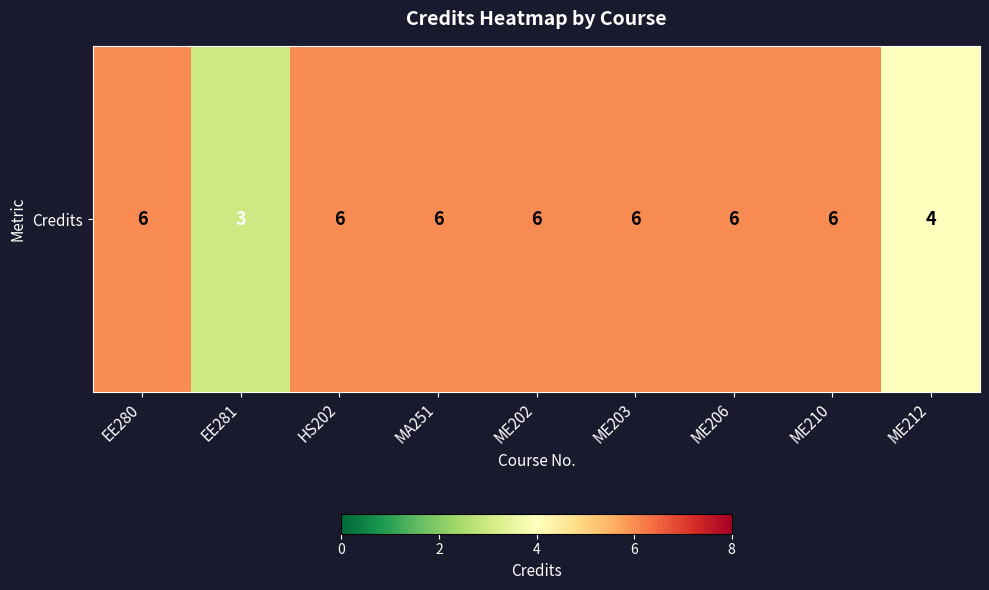

What is the sum of all values?

49